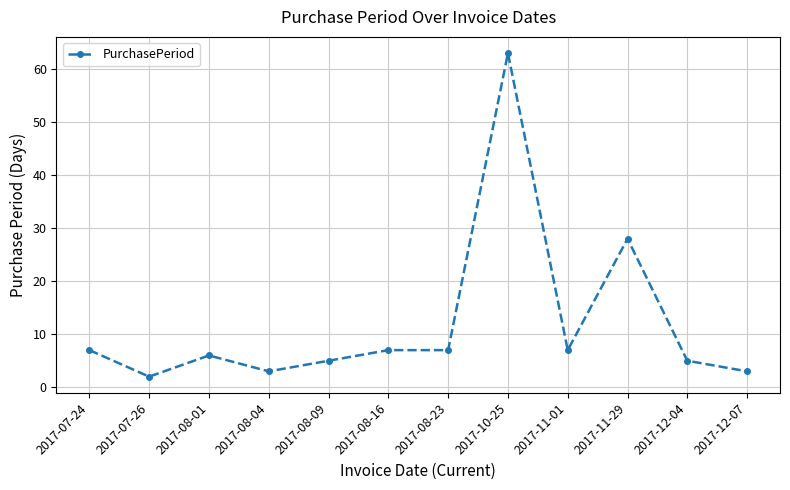

At which category does the data reach its first local peak?

2017-08-01